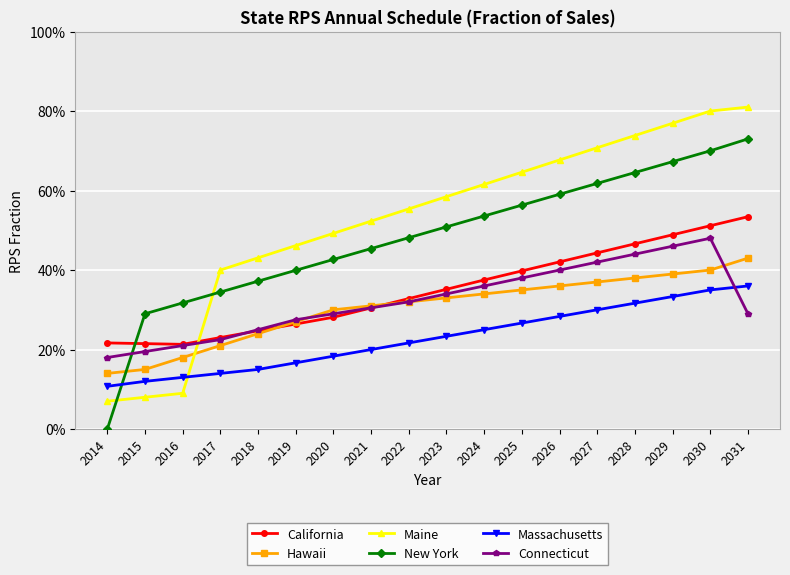

Reading left to right, list all the values displayed in this chart.

California: 2014=0.2	2015=0.2	2016=0.2	2017=0.2	2018=0.2	2019=0.3	2020=0.3	2021=0.3	2022=0.3	2023=0.4	2024=0.4	2025=0.4	2026=0.4	2027=0.4	2028=0.5	2029=0.5	2030=0.5	2031=0.5
Hawaii: 2014=0.1	2015=0.1	2016=0.2	2017=0.2	2018=0.2	2019=0.3	2020=0.3	2021=0.3	2022=0.3	2023=0.3	2024=0.3	2025=0.4	2026=0.4	2027=0.4	2028=0.4	2029=0.4	2030=0.4	2031=0.4
Maine: 2014=0.1	2015=0.1	2016=0.1	2017=0.4	2018=0.4	2019=0.5	2020=0.5	2021=0.5	2022=0.6	2023=0.6	2024=0.6	2025=0.6	2026=0.7	2027=0.7	2028=0.7	2029=0.8	2030=0.8	2031=0.8
New York: 2014=0.0	2015=0.3	2016=0.3	2017=0.3	2018=0.4	2019=0.4	2020=0.4	2021=0.5	2022=0.5	2023=0.5	2024=0.5	2025=0.6	2026=0.6	2027=0.6	2028=0.6	2029=0.7	2030=0.7	2031=0.7
Massachusetts: 2014=0.1	2015=0.1	2016=0.1	2017=0.1	2018=0.1	2019=0.2	2020=0.2	2021=0.2	2022=0.2	2023=0.2	2024=0.2	2025=0.3	2026=0.3	2027=0.3	2028=0.3	2029=0.3	2030=0.3	2031=0.4
Connecticut: 2014=0.2	2015=0.2	2016=0.2	2017=0.2	2018=0.2	2019=0.3	2020=0.3	2021=0.3	2022=0.3	2023=0.3	2024=0.4	2025=0.4	2026=0.4	2027=0.4	2028=0.4	2029=0.5	2030=0.5	2031=0.3